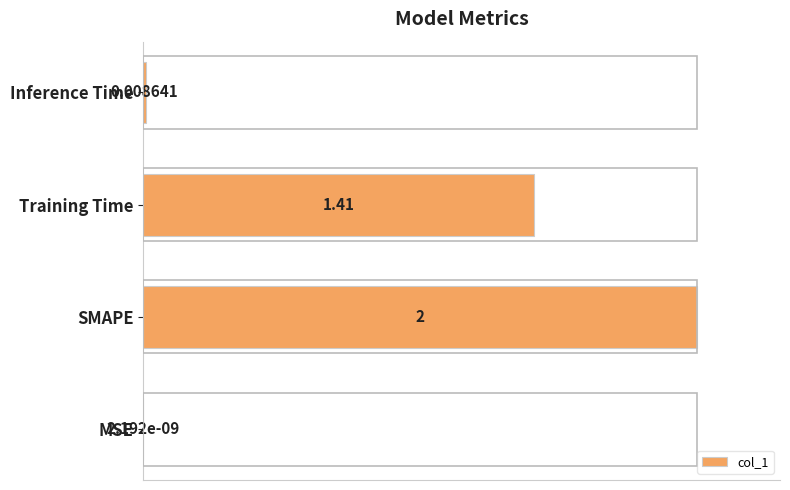

What is the change in value from SMAPE to Inference Time?

-1.0